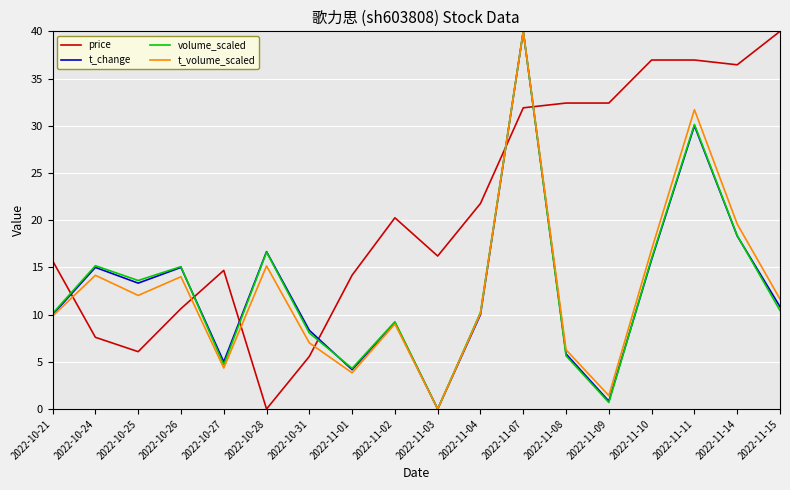

What is the average value of the t_change series?

12.7